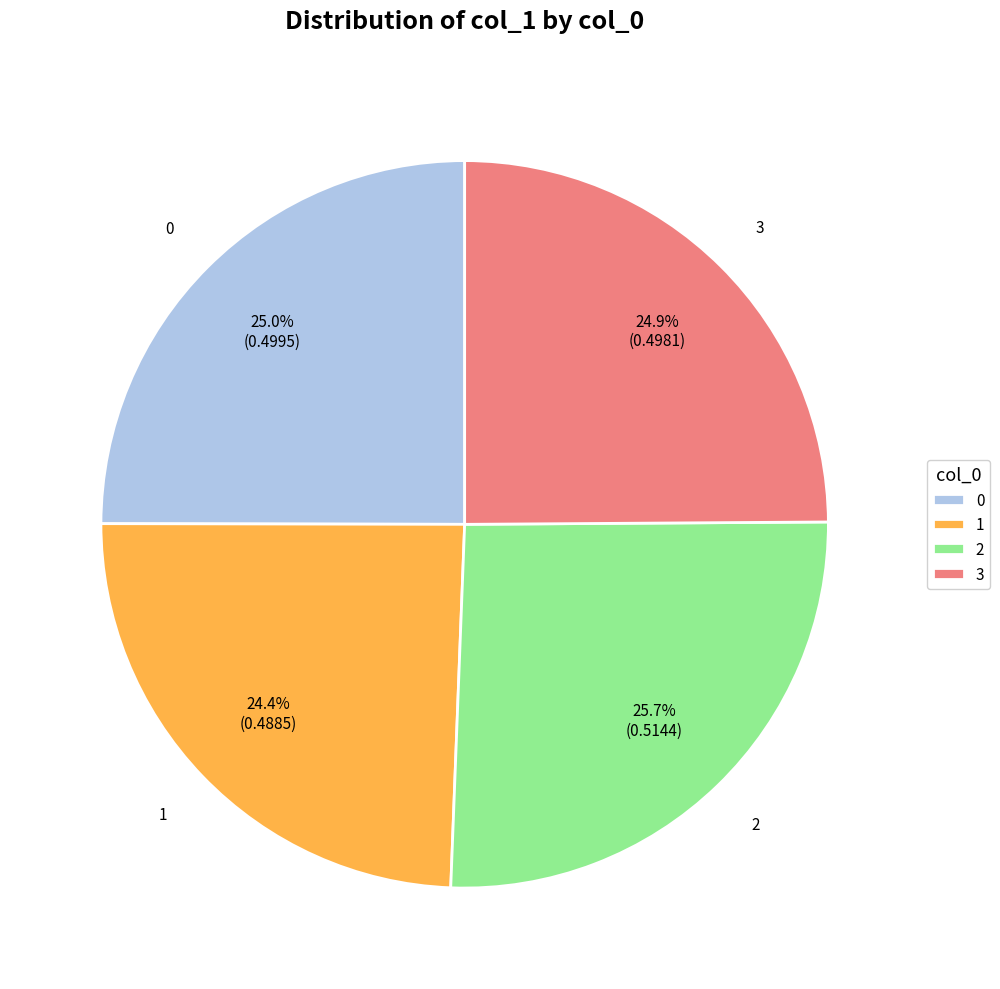

The 2 slice represents 13% of the pie. True or false?

False